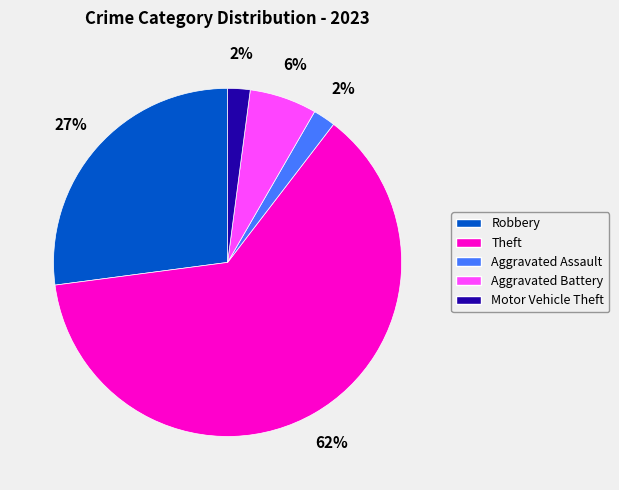

Combined, do Robbery and Motor Vehicle Theft account for over 50%?

No